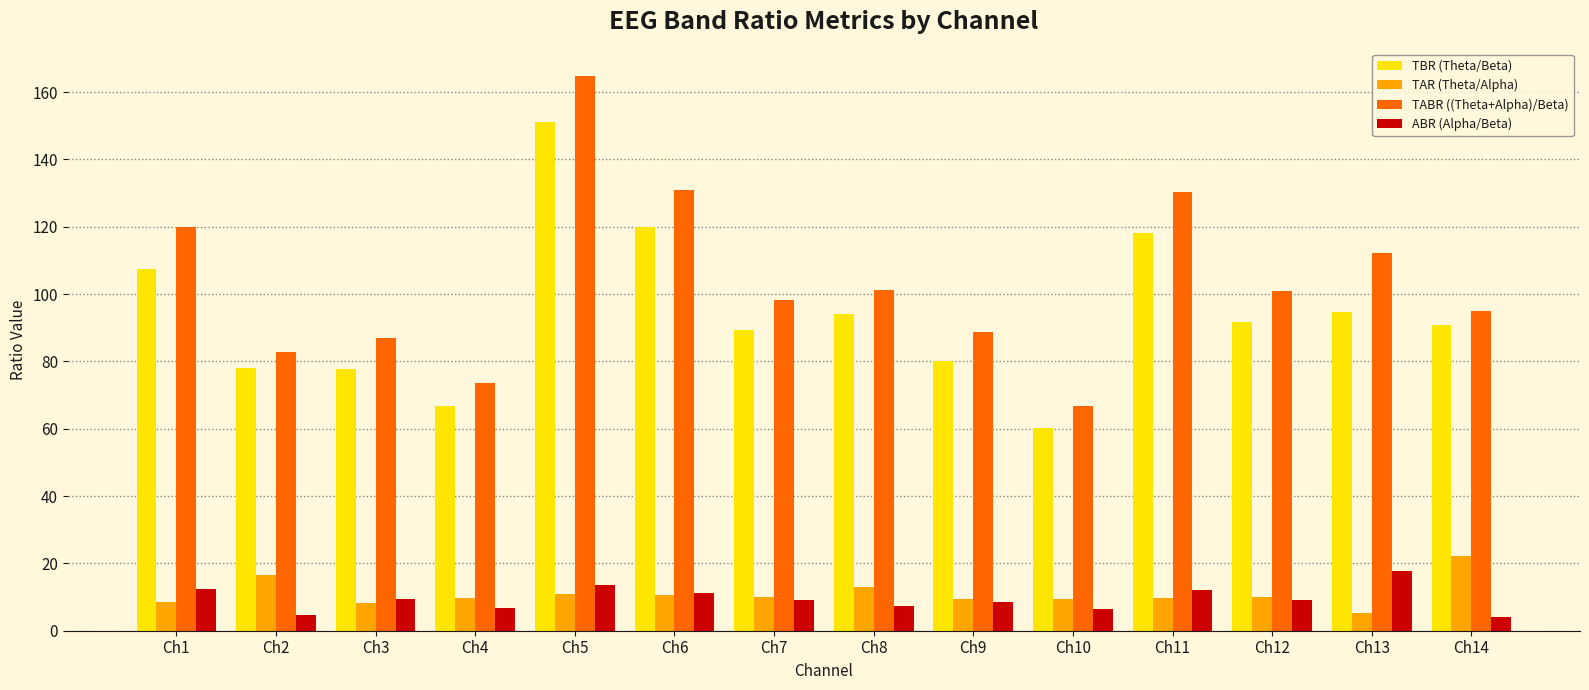

What is the sum of all TAR (Theta/Alpha) values?

154.0